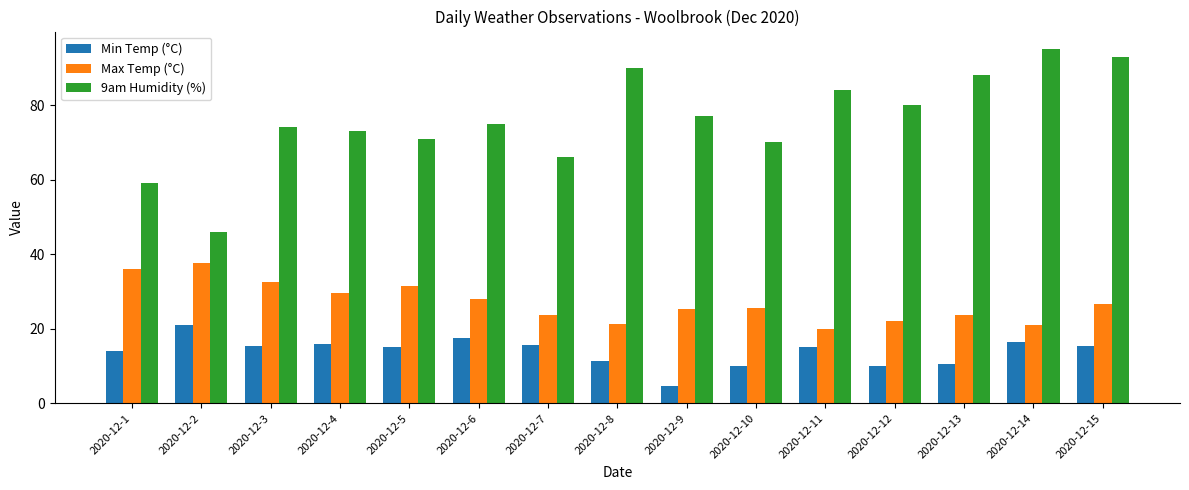

Read the Min Temp (°C) value at 2020-12-12.

10.0